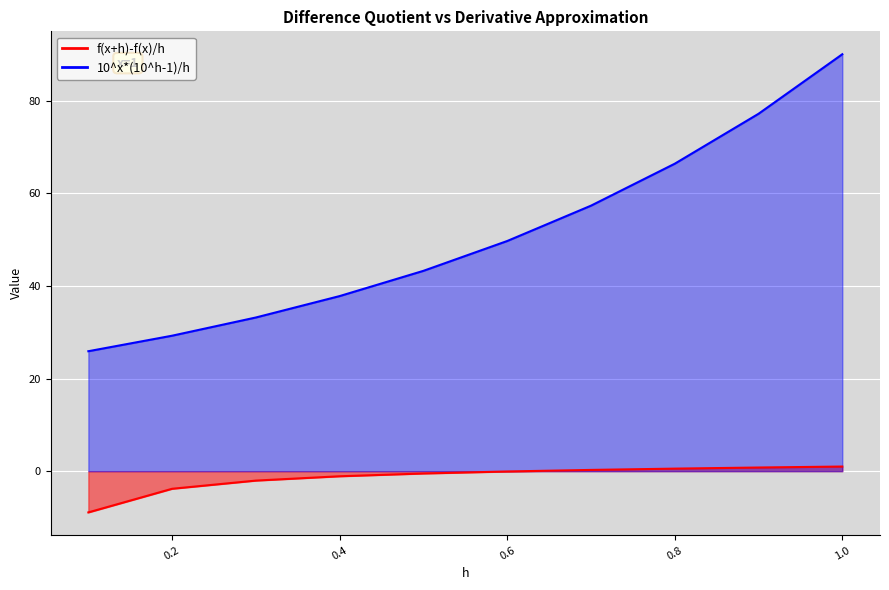

What is the sum of all f(x+h)-f(x)/h values?

-13.8